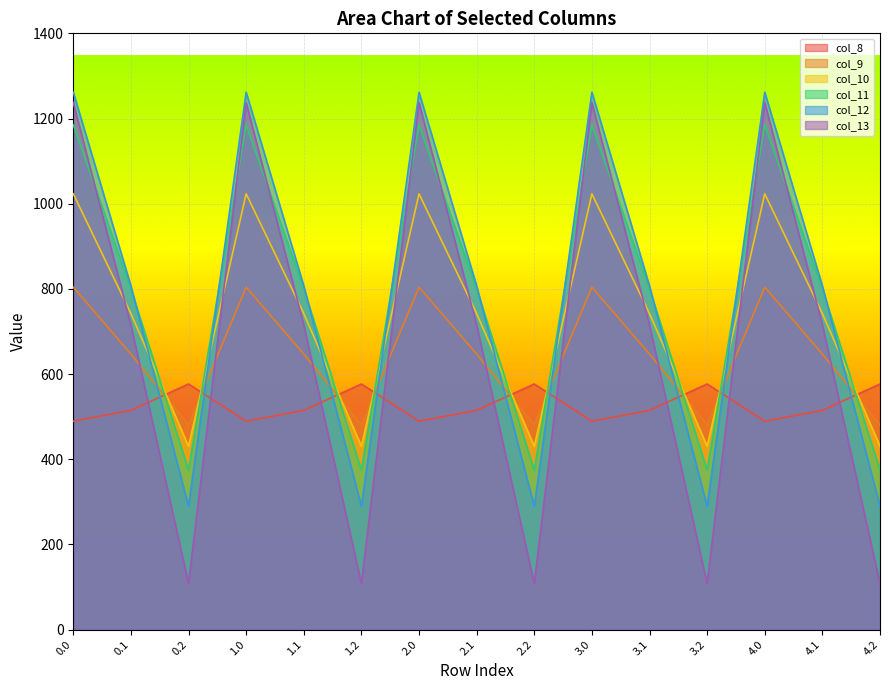

What is the difference between the second highest and second lowest values in the col_13 series?

1129.6